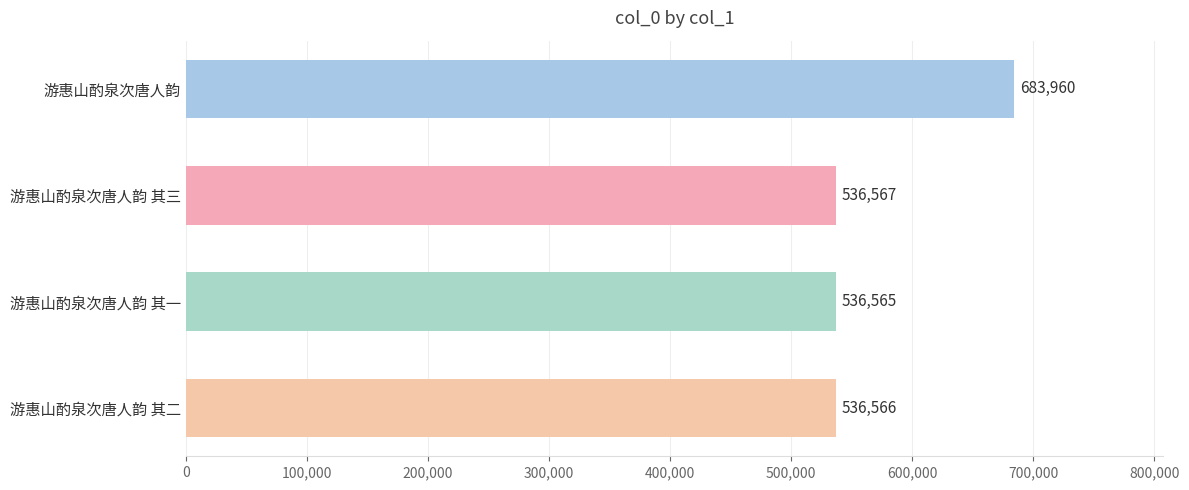

Approximately how many times larger is the value at 游惠山酌泉次唐人韵 compared to 游惠山酌泉次唐人韵 其二?

1.3